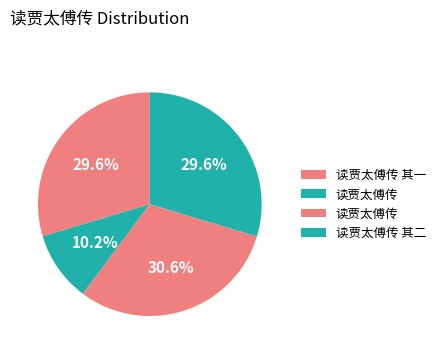

Is there any slice that represents more than half of the pie?

No